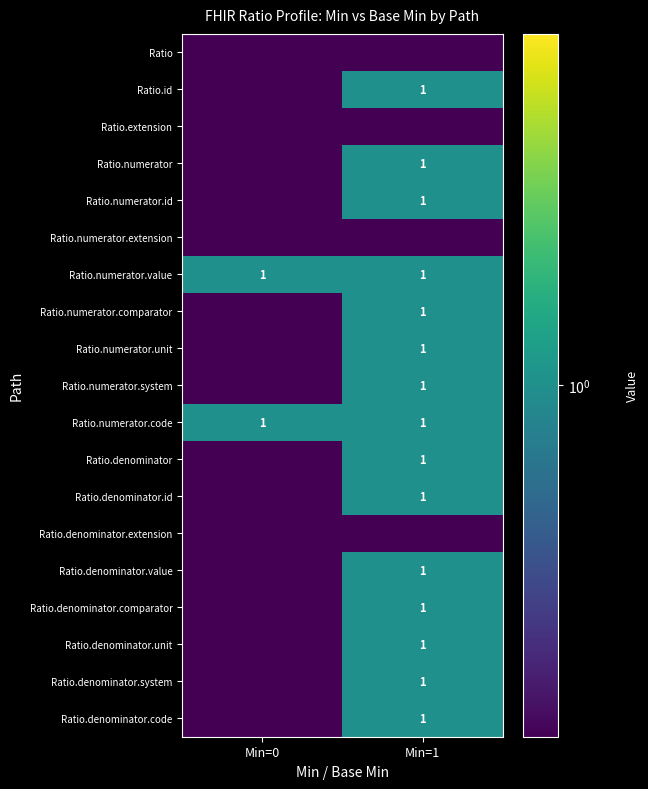

What is the average value of the Ratio.numerator.code series?

1.0